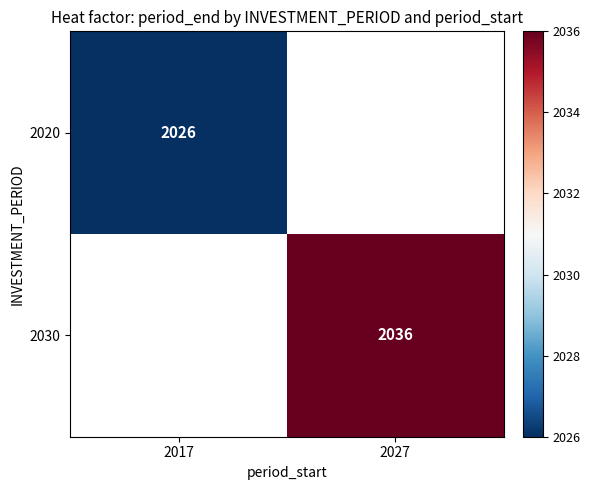

The 2030 series shows 2036 at 2027. True or false?

True